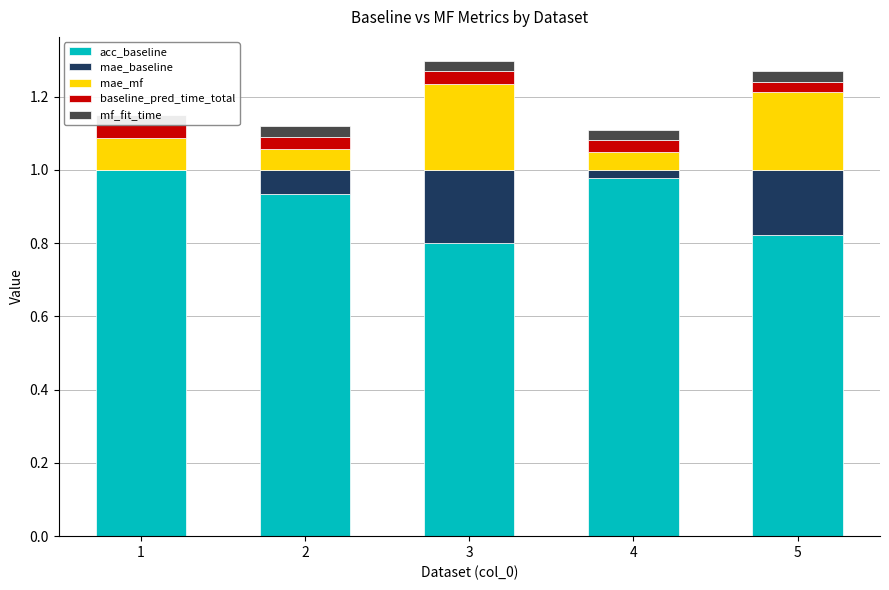

Is it true that acc_baseline equals 1.0 at 1?

True